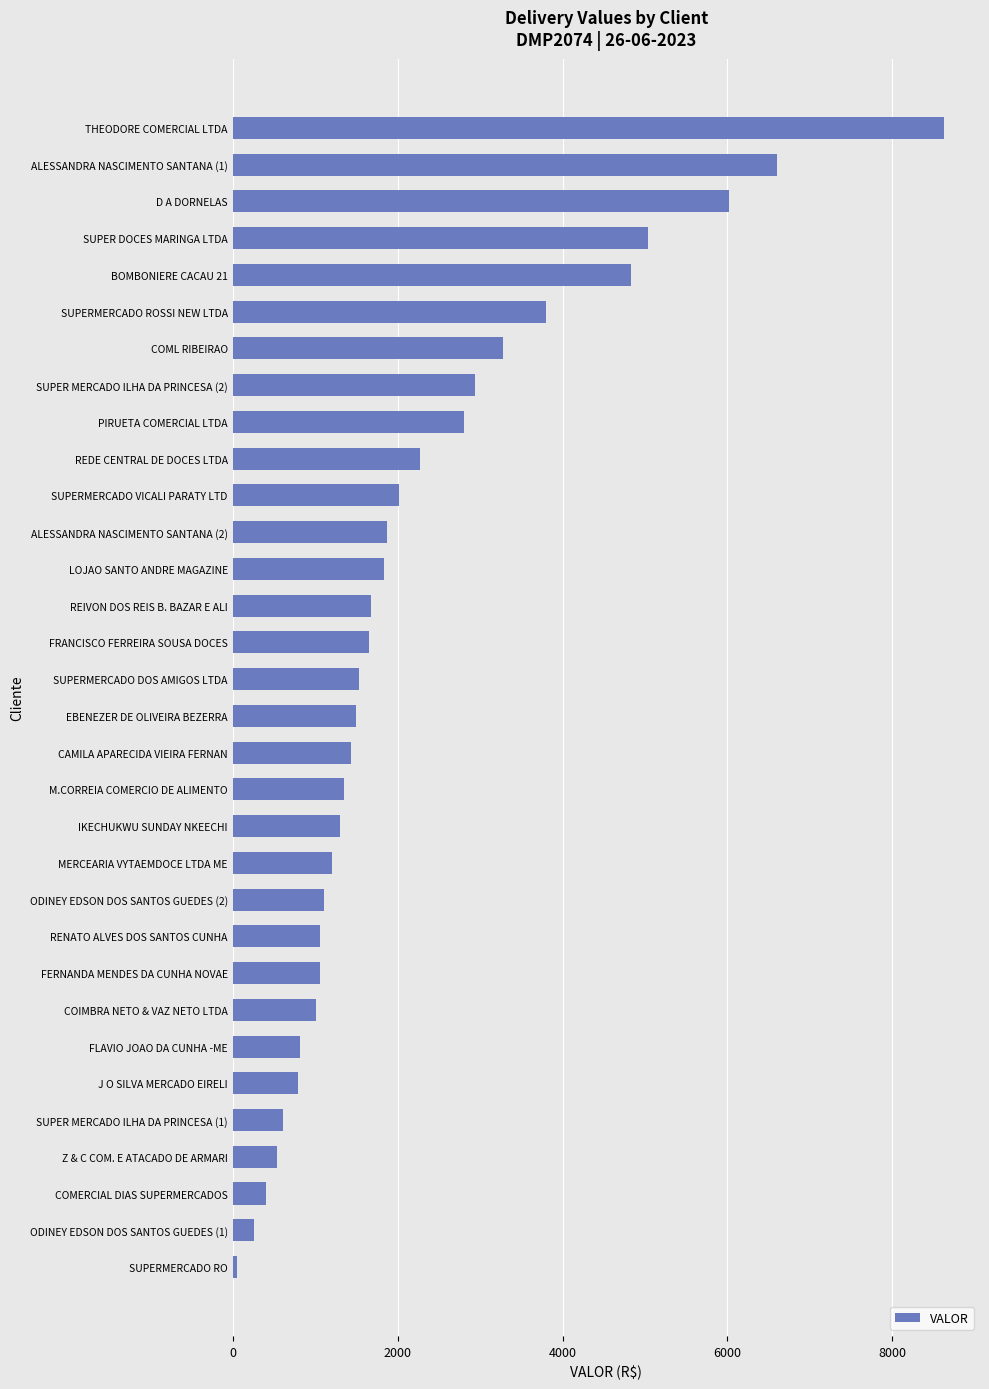

What is the sum of all values?

71332.2